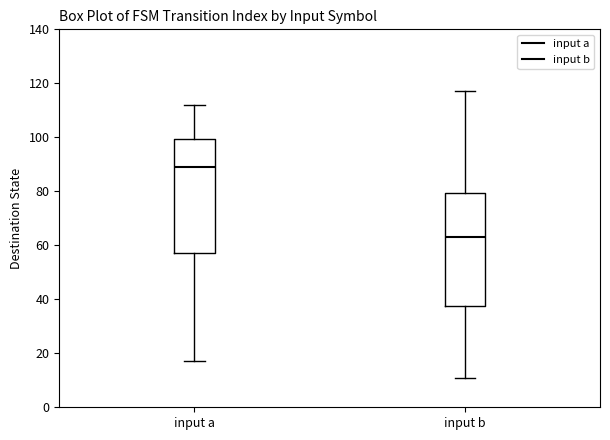

Which box has the lowest median line?

input b